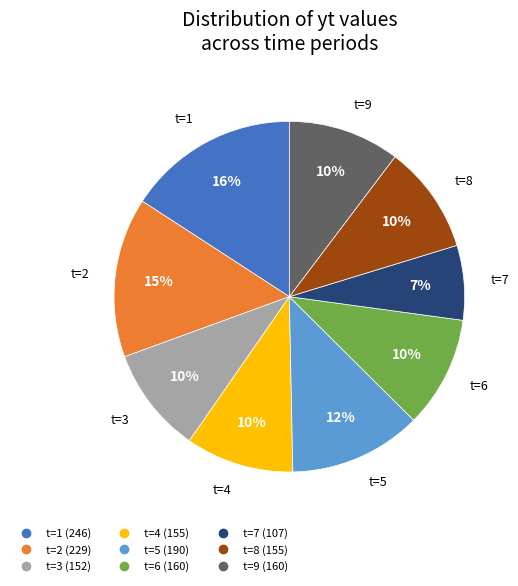

What is the ratio of the value at t=4 to the value at t=2?

0.7